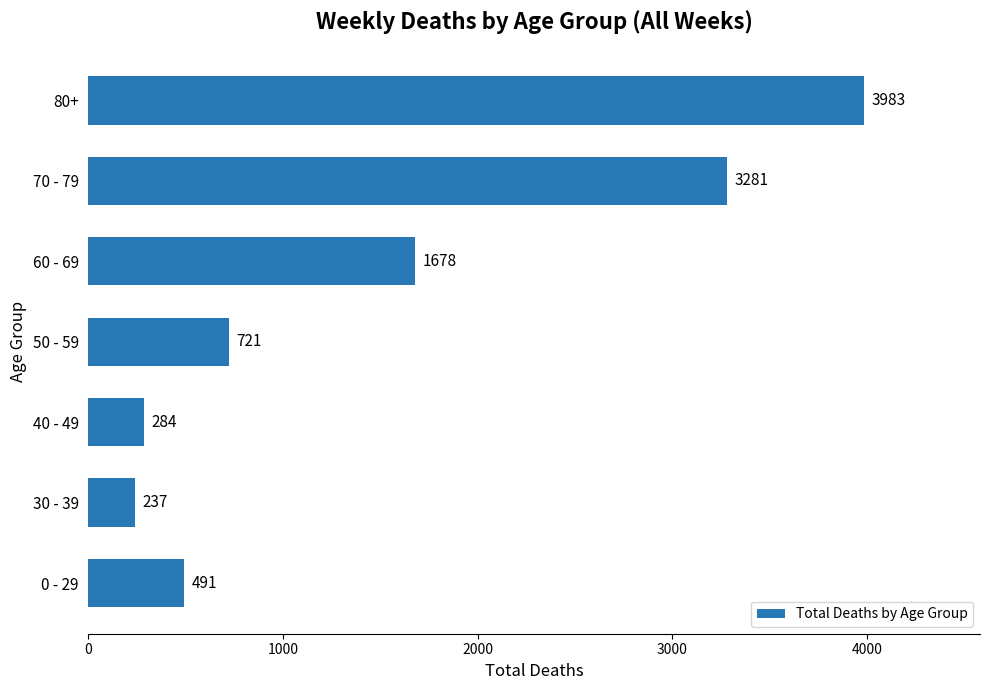

What is the greatest value displayed?

3983